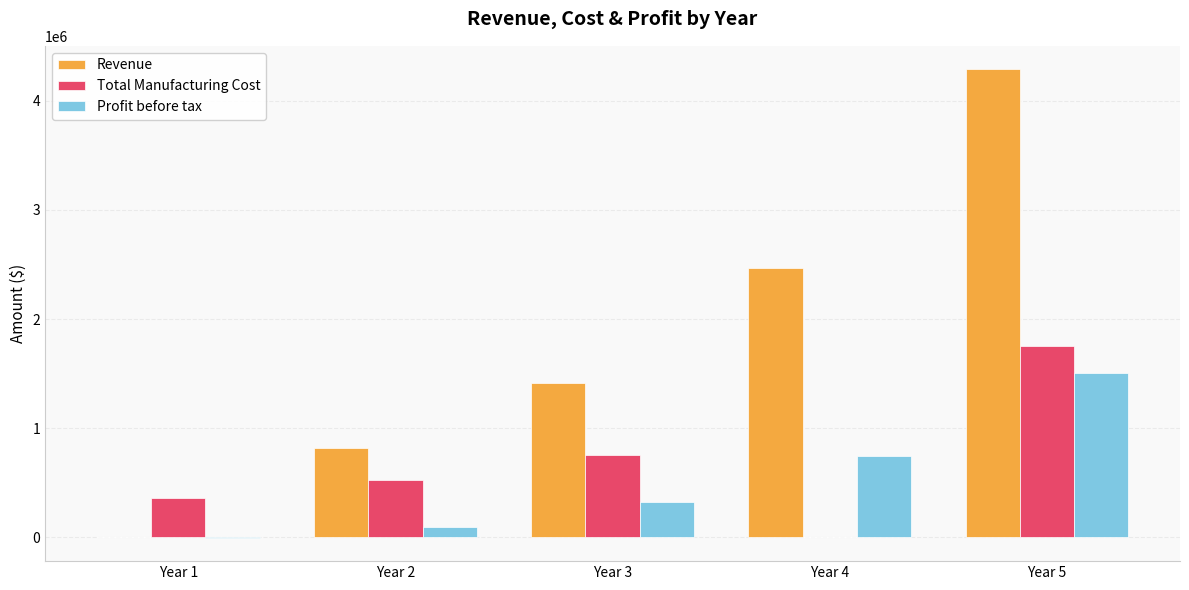

Is it true that Revenue equals 814320.0 at Year 2?

True